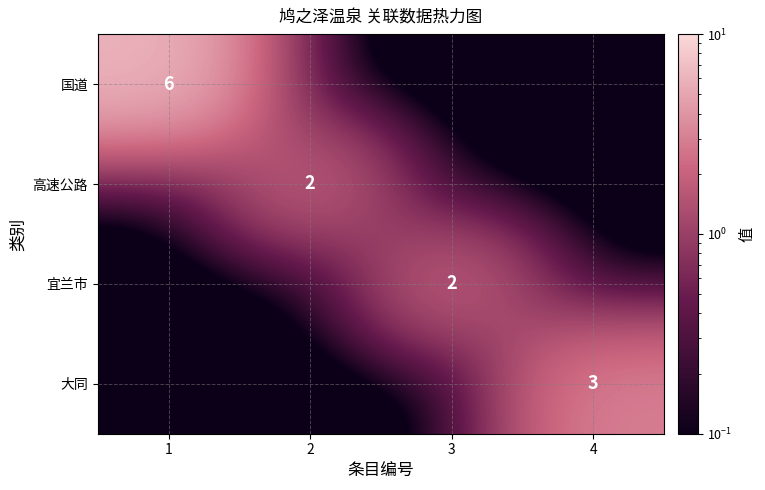

What is the difference between the highest and lowest values at 2?

2.0